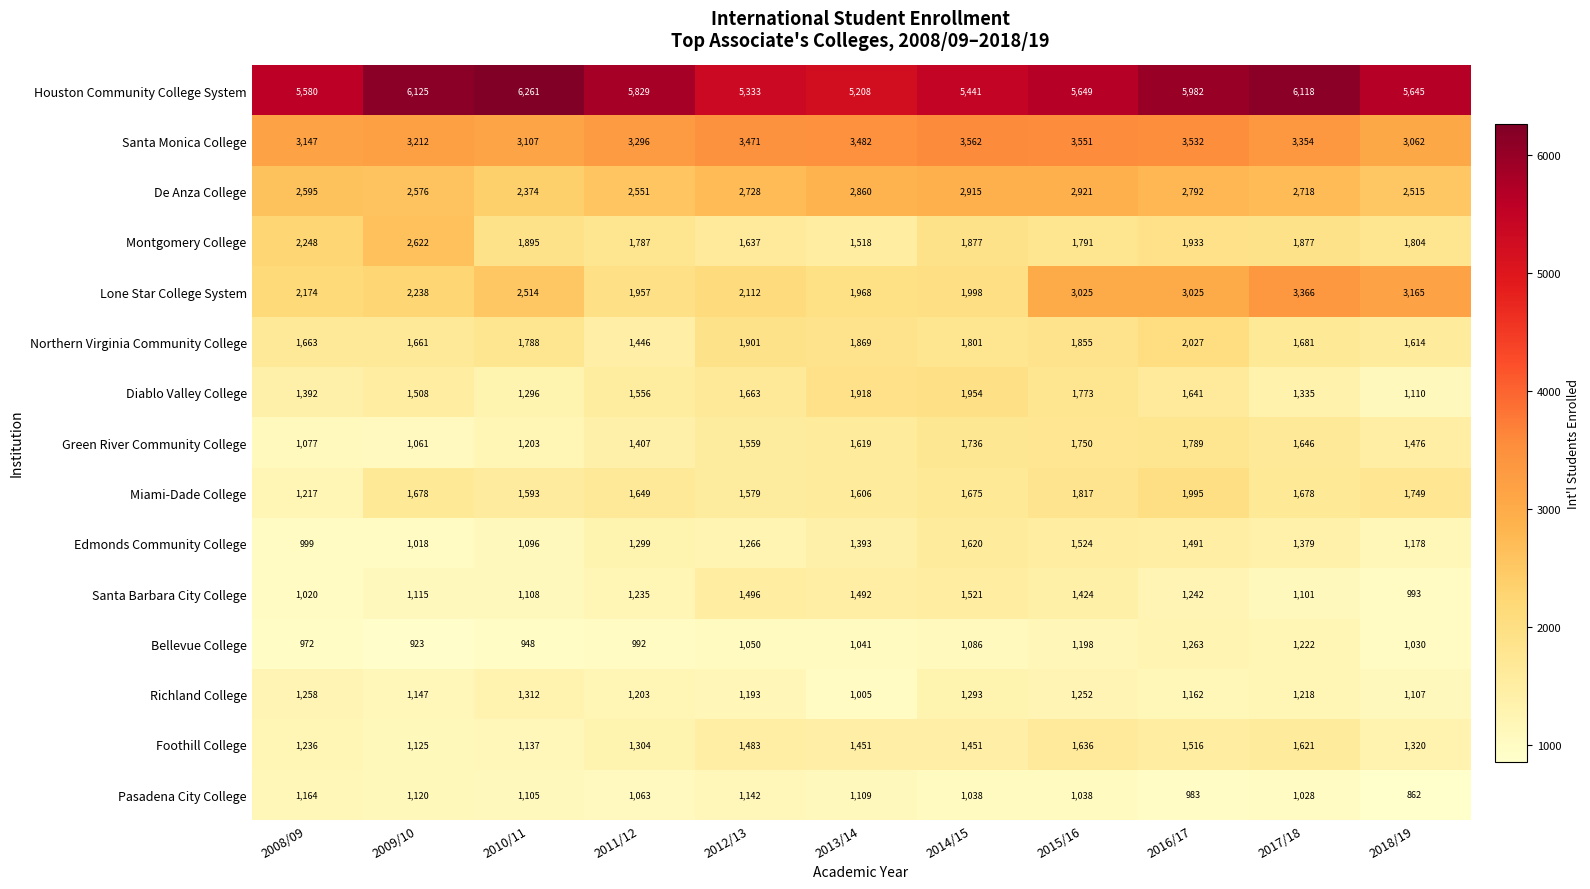

What is the greatest value displayed?

6261